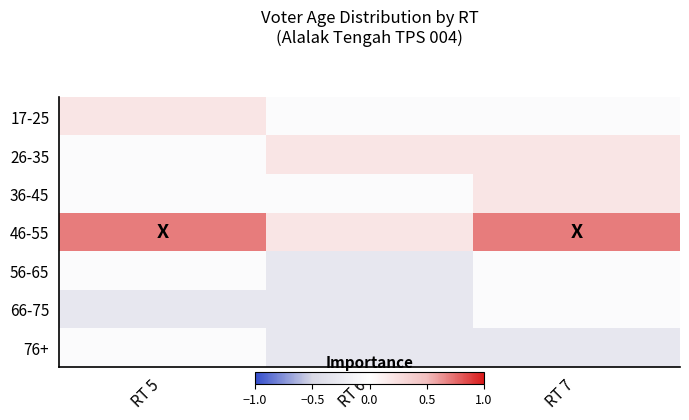

Between RT 5 and RT 7, which series saw the biggest shift?

17-25